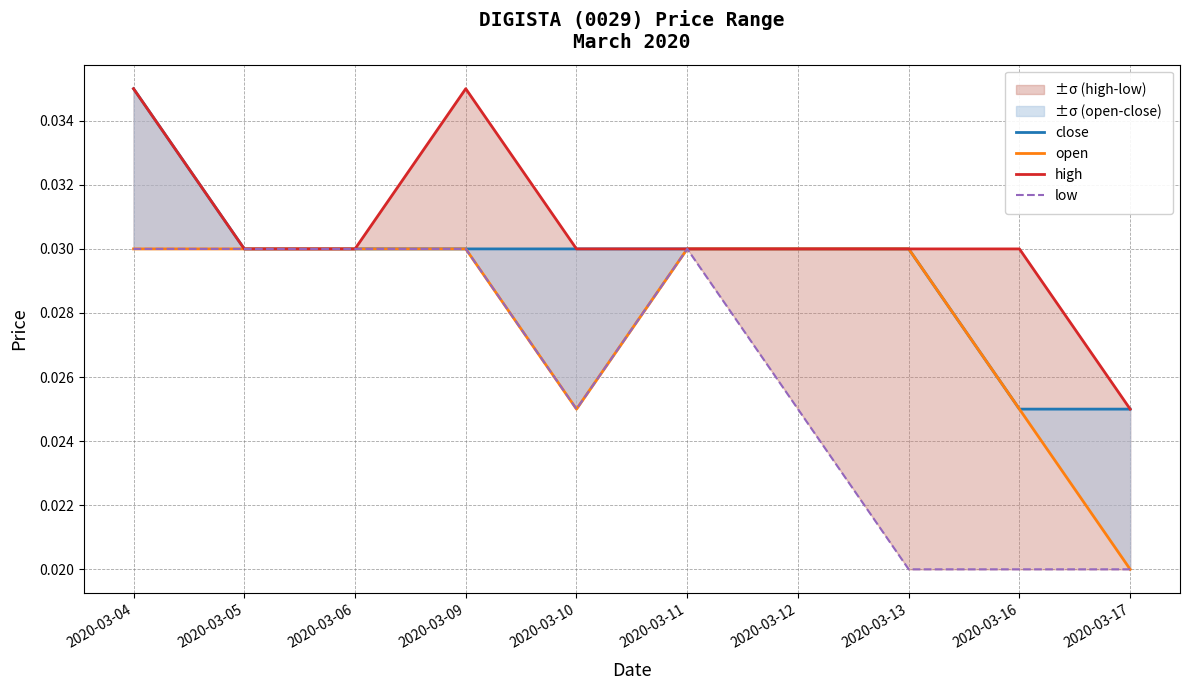

Which series has the largest range (max minus min)?

close